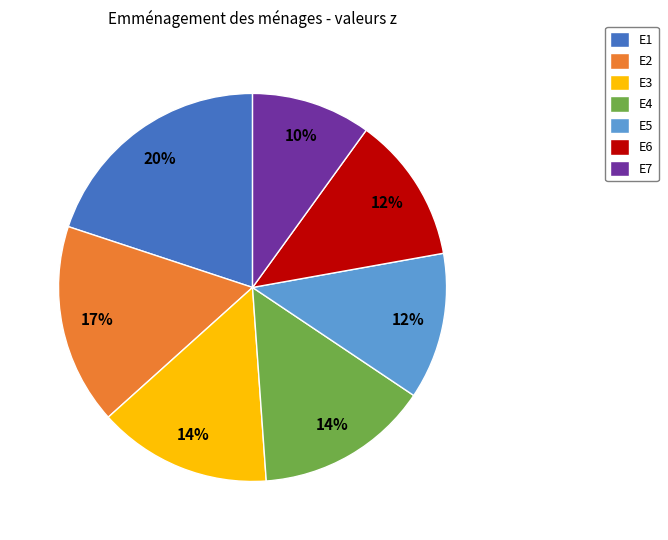

What is the smallest slice in the pie chart?

E7